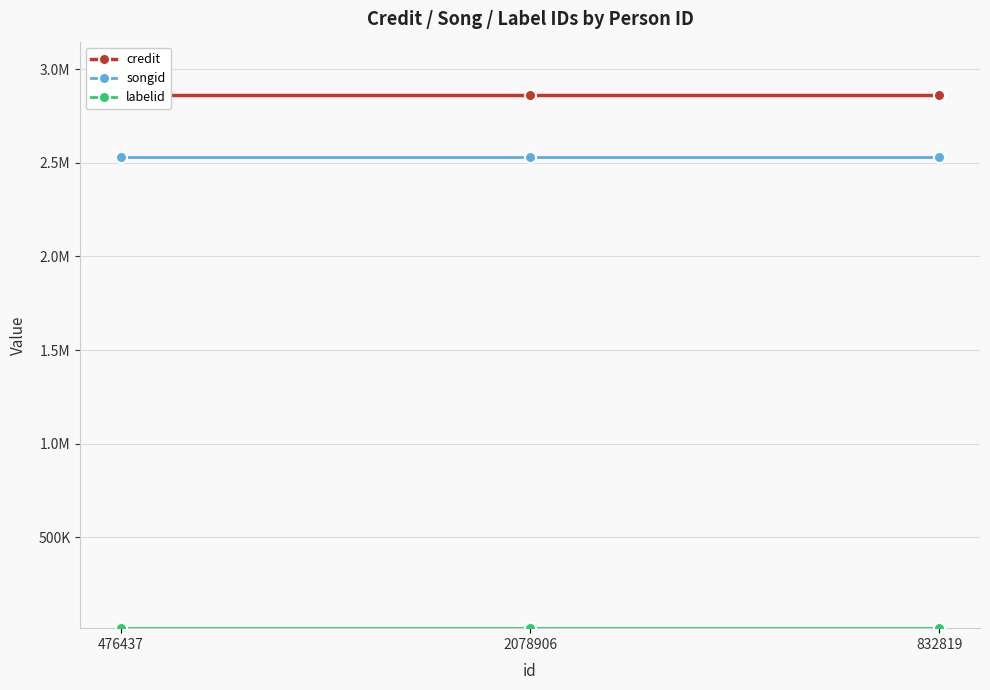

What value does the songid series have at 2078906?

2531978